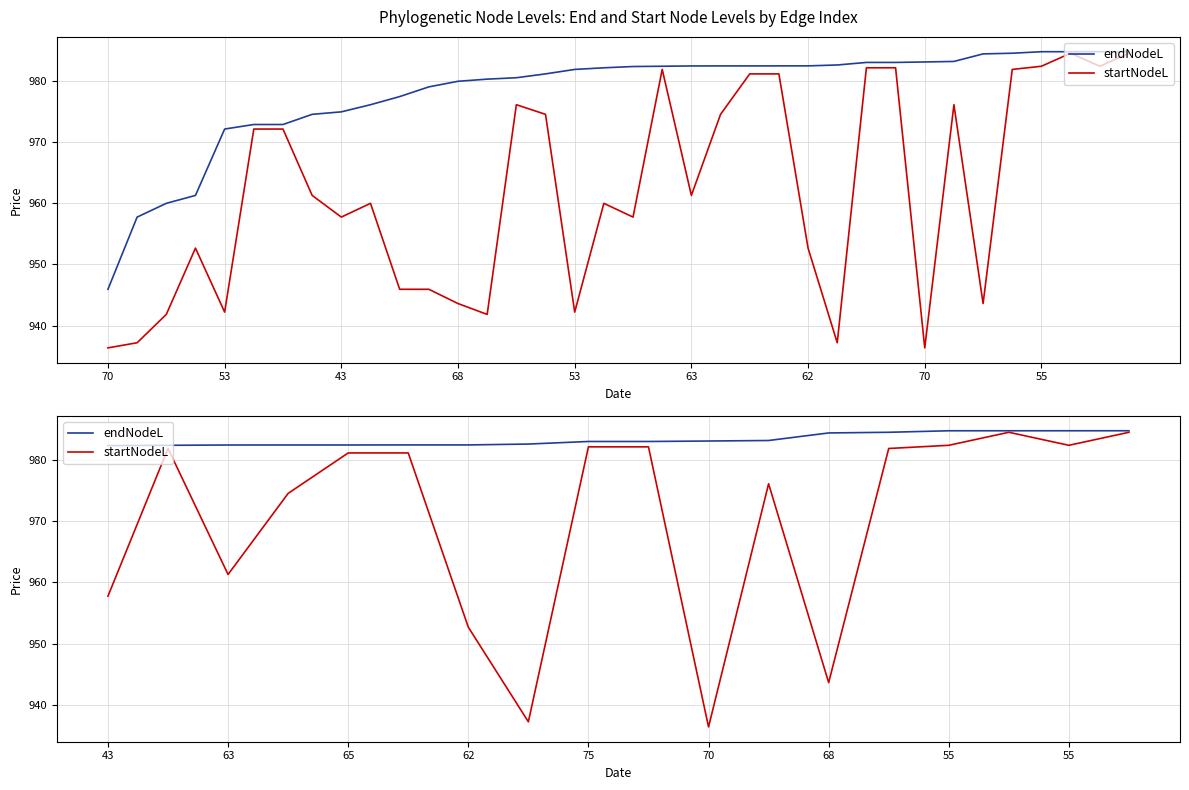

Is it true that endNodeL equals 983.1 at 75?

True